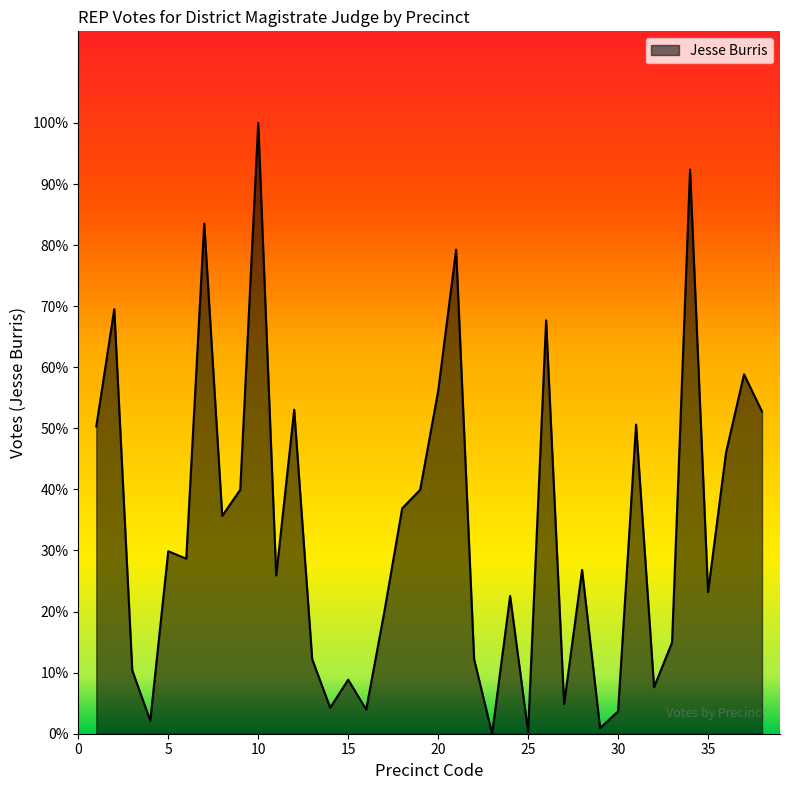

Is this an area chart (filled region under the line)?

Yes